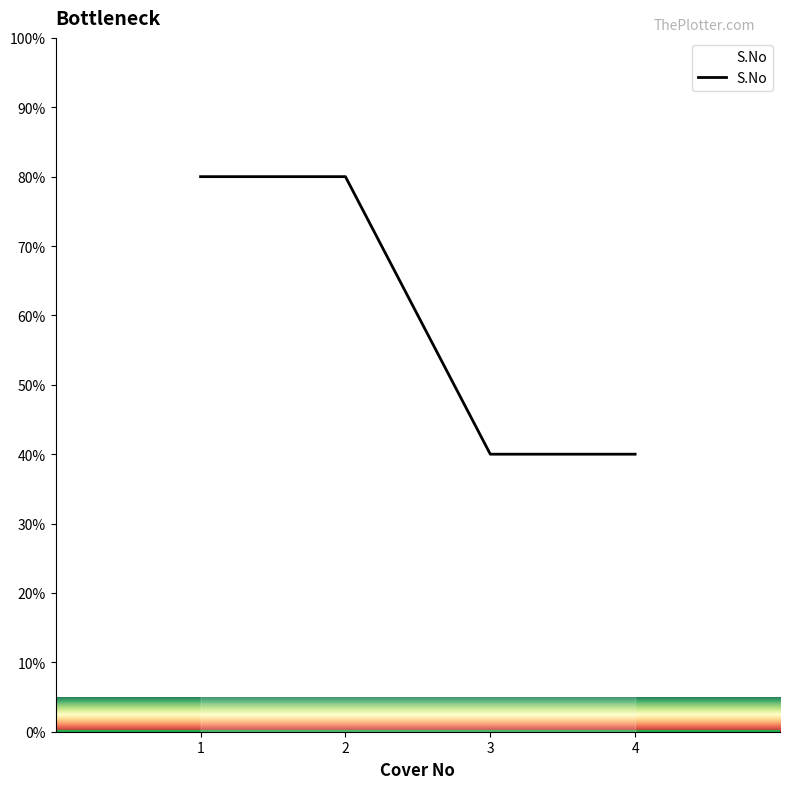

Read the value at 1.

80